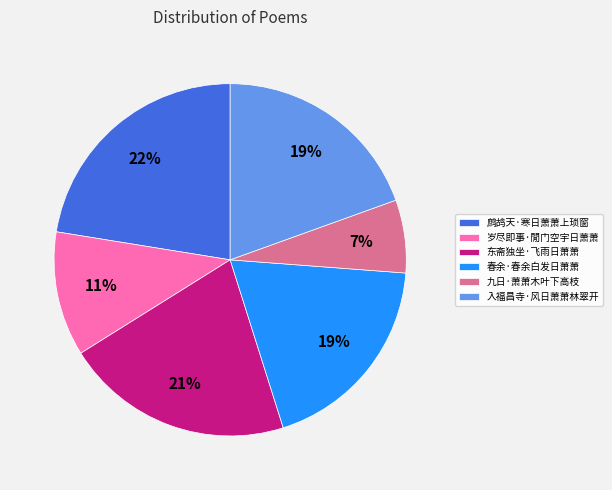

To the nearest percent, what is the average slice percentage?

17%